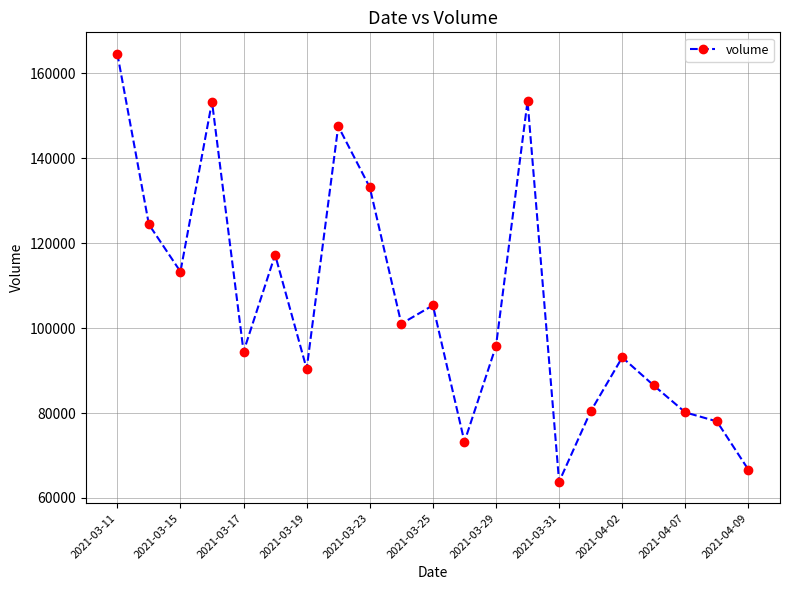

Does the chart display data point markers on the line(s)?

Yes